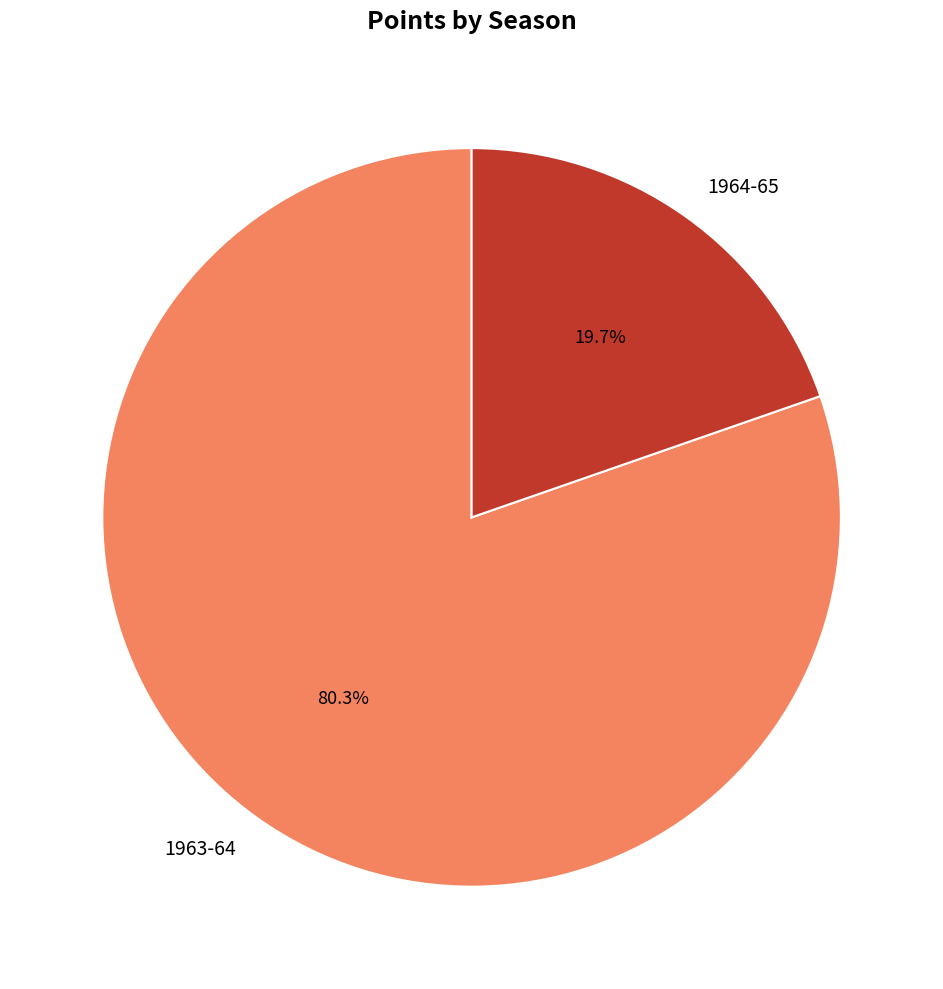

Rank the categories by value from highest to lowest.

1963-64, 1964-65